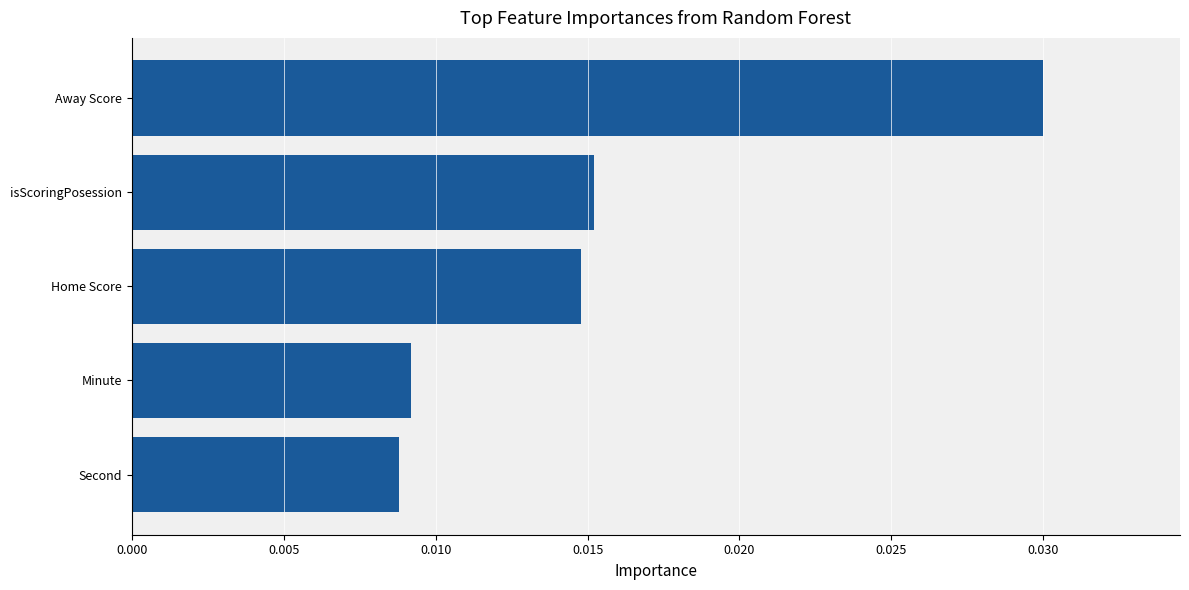

What is the sum of all values?

0.1